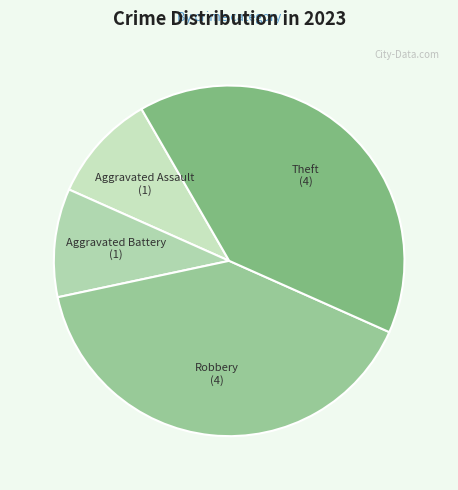

Combined, do Robbery and Theft account for over 50%?

Yes